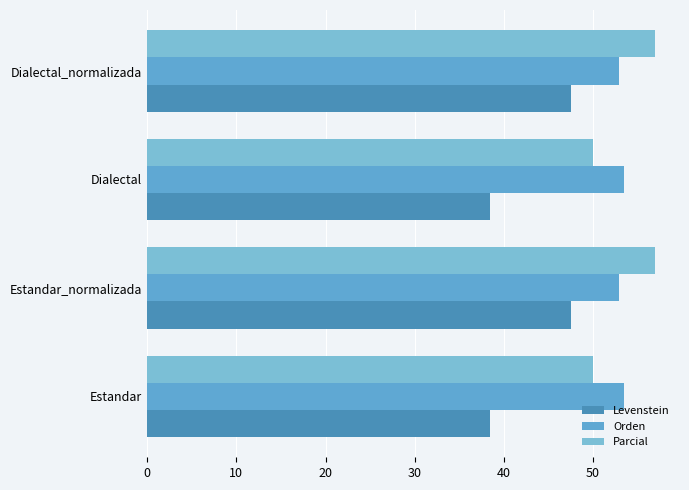

How many distinct data groups are displayed?

3